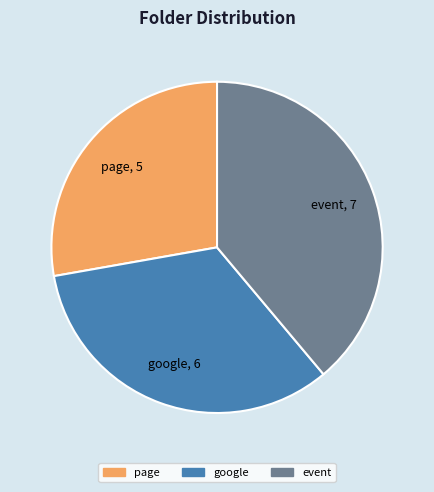

Between google and event, which is larger?

event